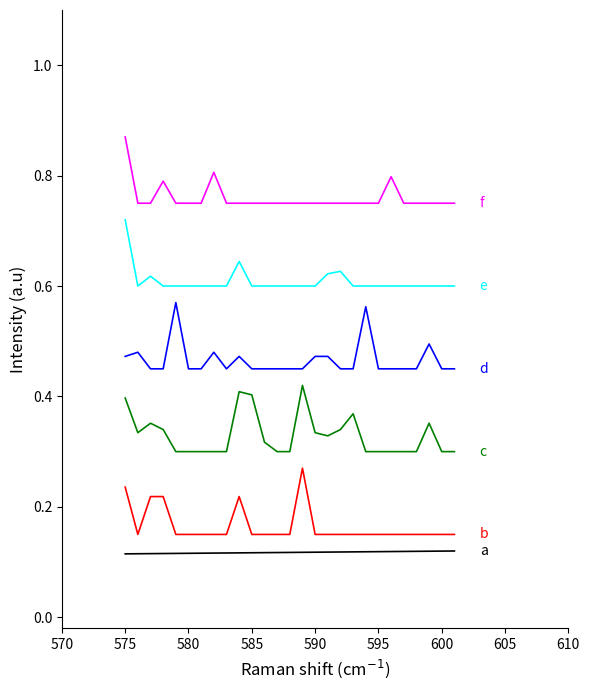

How many lines are shown in the chart?

6